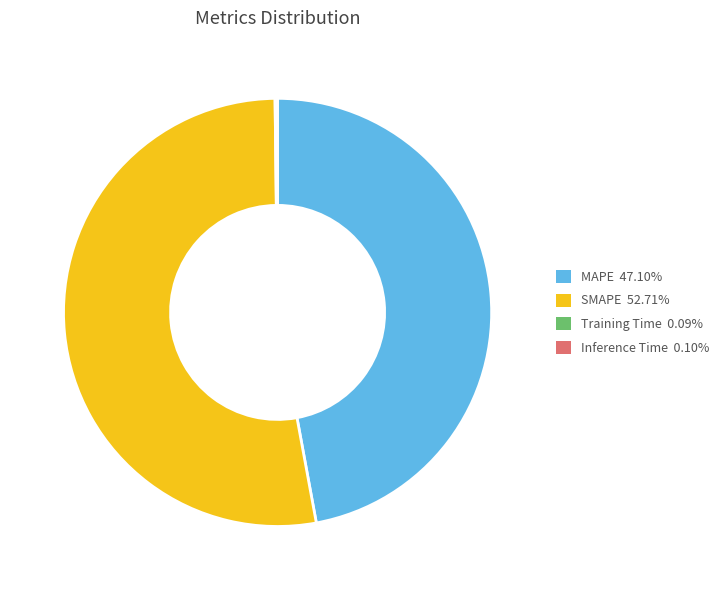

Is there any slice that represents more than half of the pie?

Yes